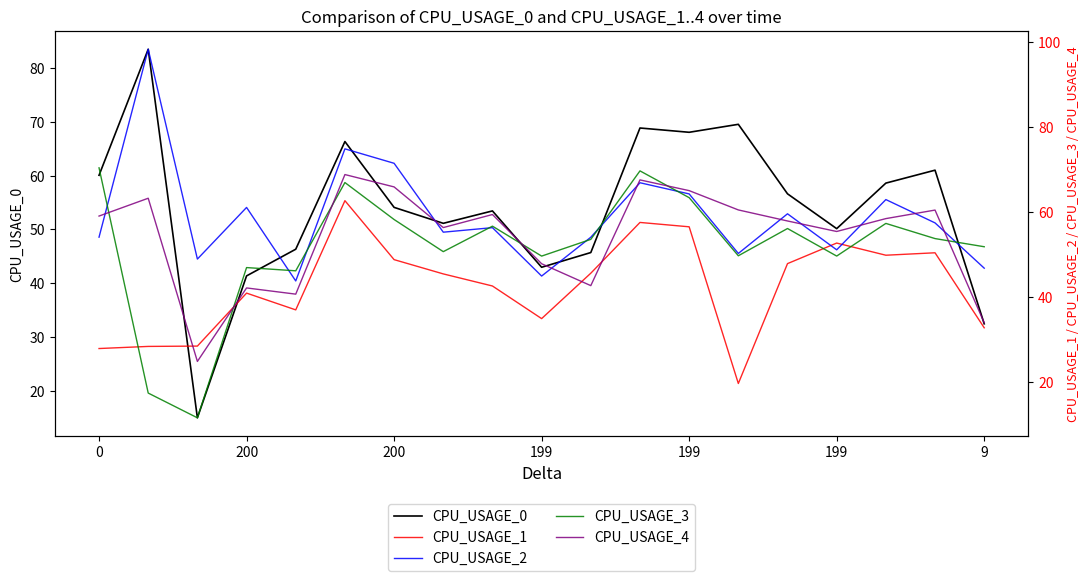

What is the total value across all series at 199?

232.5